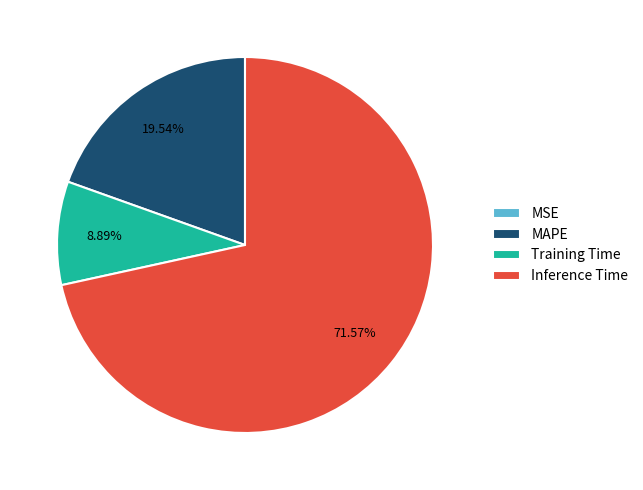

What is the largest slice in the pie chart?

Inference Time